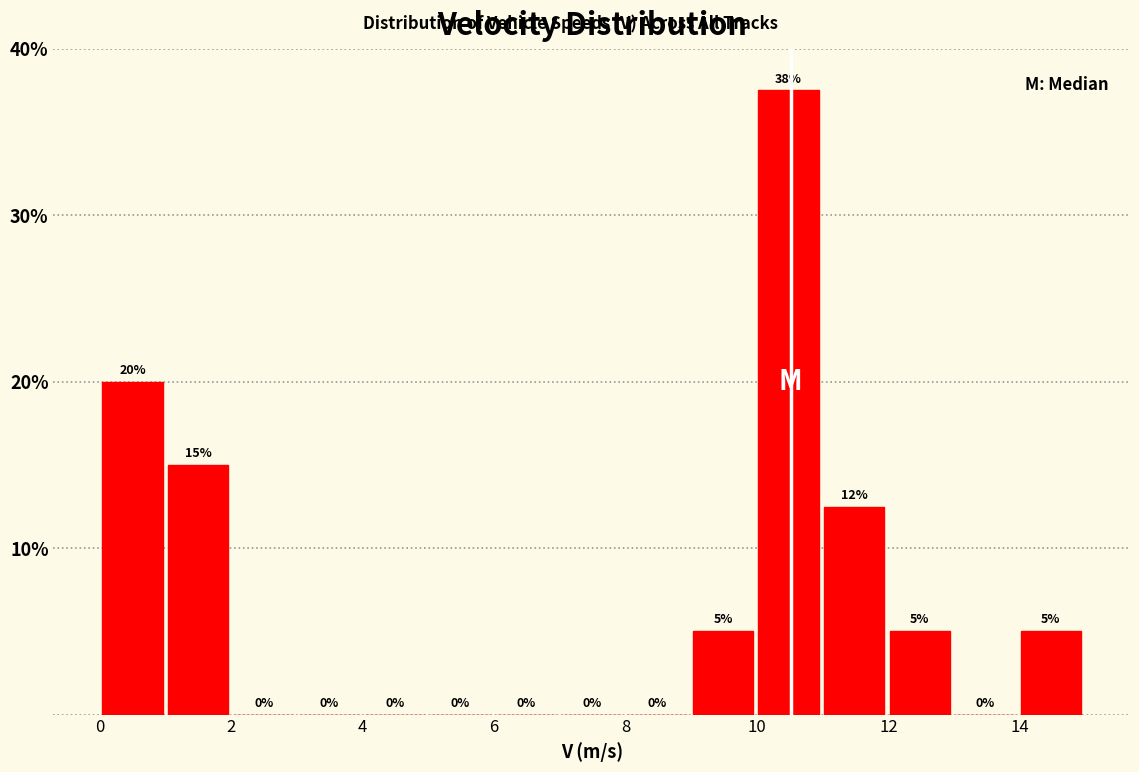

Which range on the x-axis has the tallest bar?

10 to 11